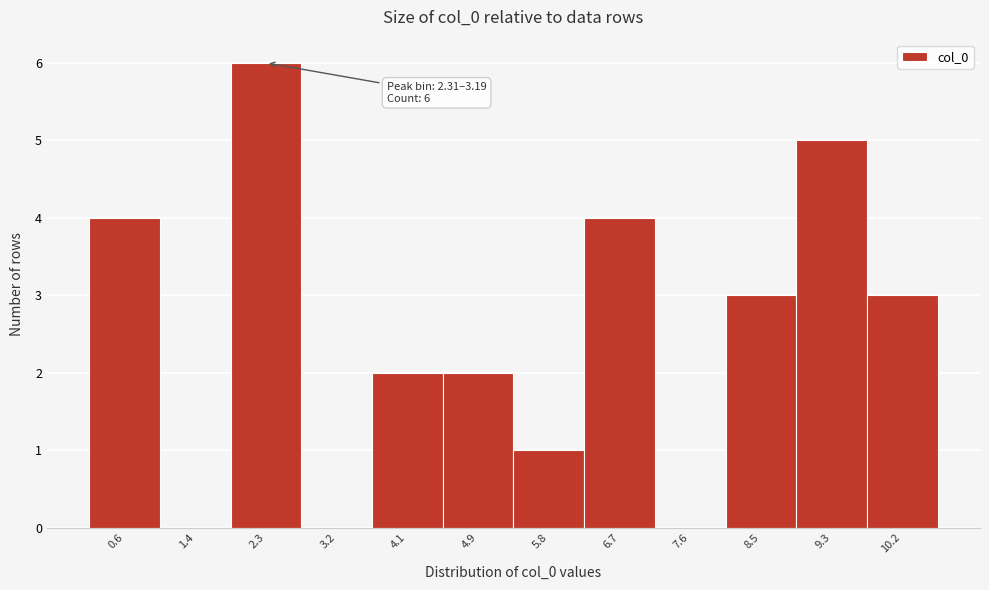

Reading right to left, transcribe all the data shown in this chart.

10.2=3	9.3=5	8.5=3	7.6=0	6.7=4	5.8=1	4.9=2	4.1=2	3.2=0	2.3=6	1.4=0	0.6=4